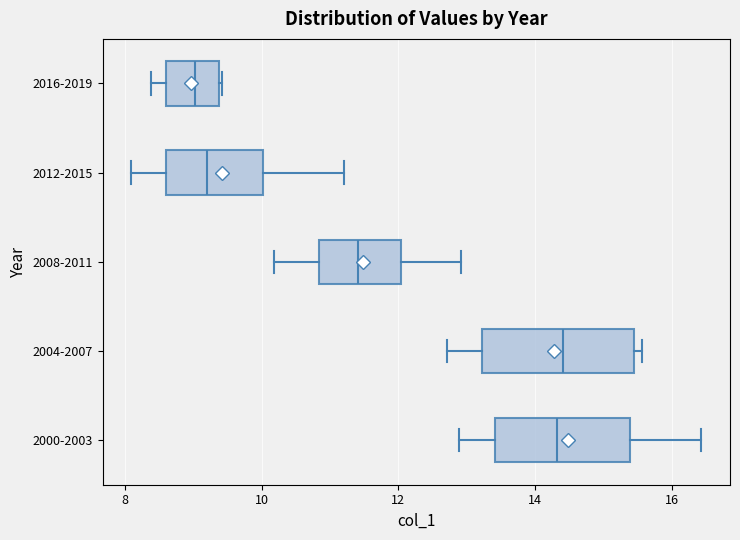

Where does the right whisker of the box for 2012-2015 end on the x-axis? The values are not printed on the chart, so give them approximately, as read against the axis.

11.2